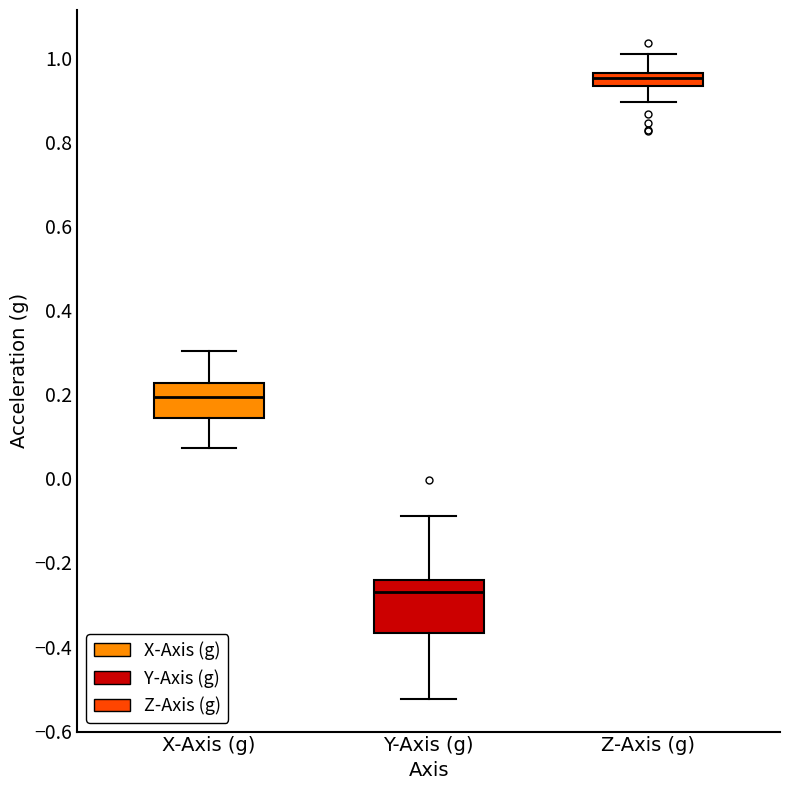

Comparing the boxes themselves (not the whiskers), which one is the tallest?

Y-Axis (g)